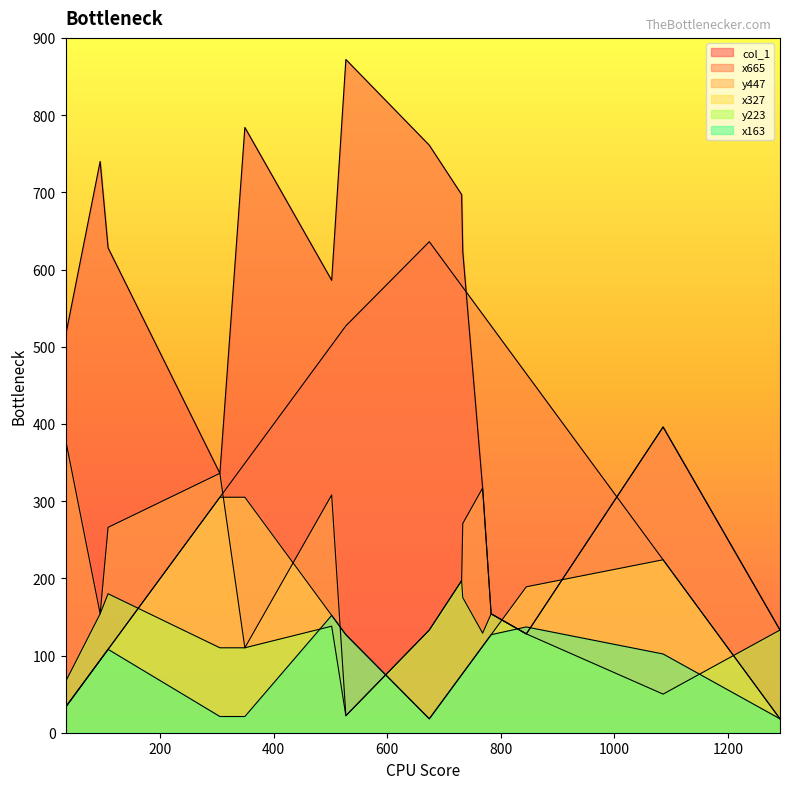

How many data points in y223 are less than 133?

7